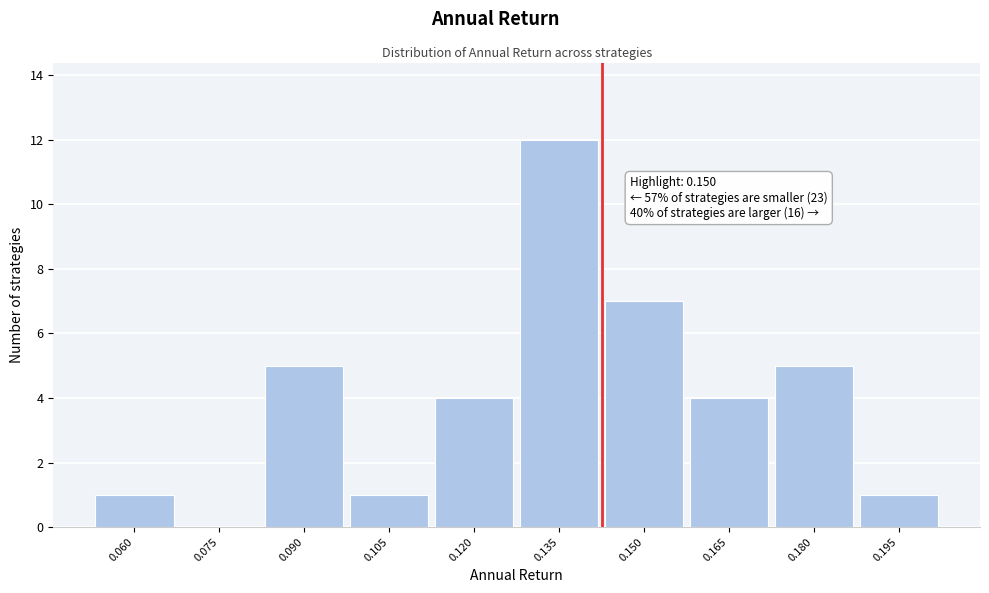

Reading left to right, transcribe all the data shown in this chart.

0.060=1	0.075=0	0.090=5	0.105=1	0.120=4	0.135=12	0.150=7	0.165=4	0.180=5	0.195=1